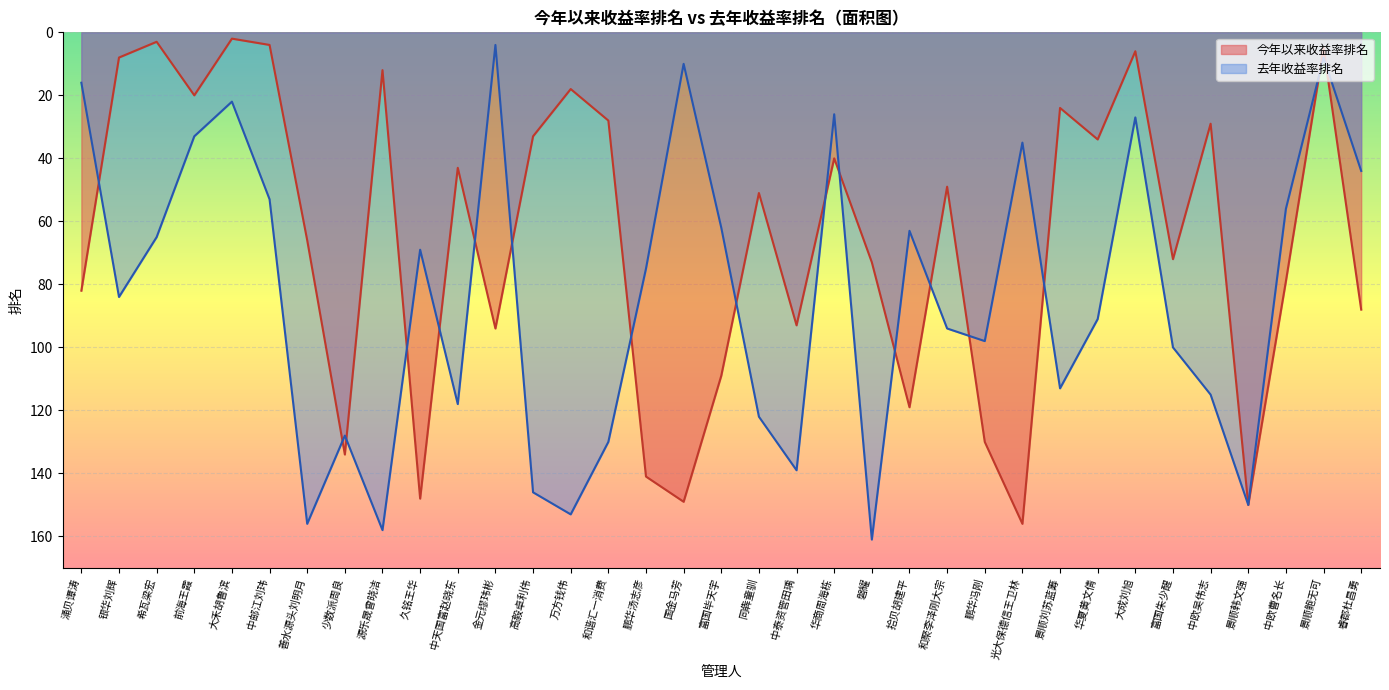

True or false: 去年收益率排名 and 今年以来收益率排名 cross at least once.

True